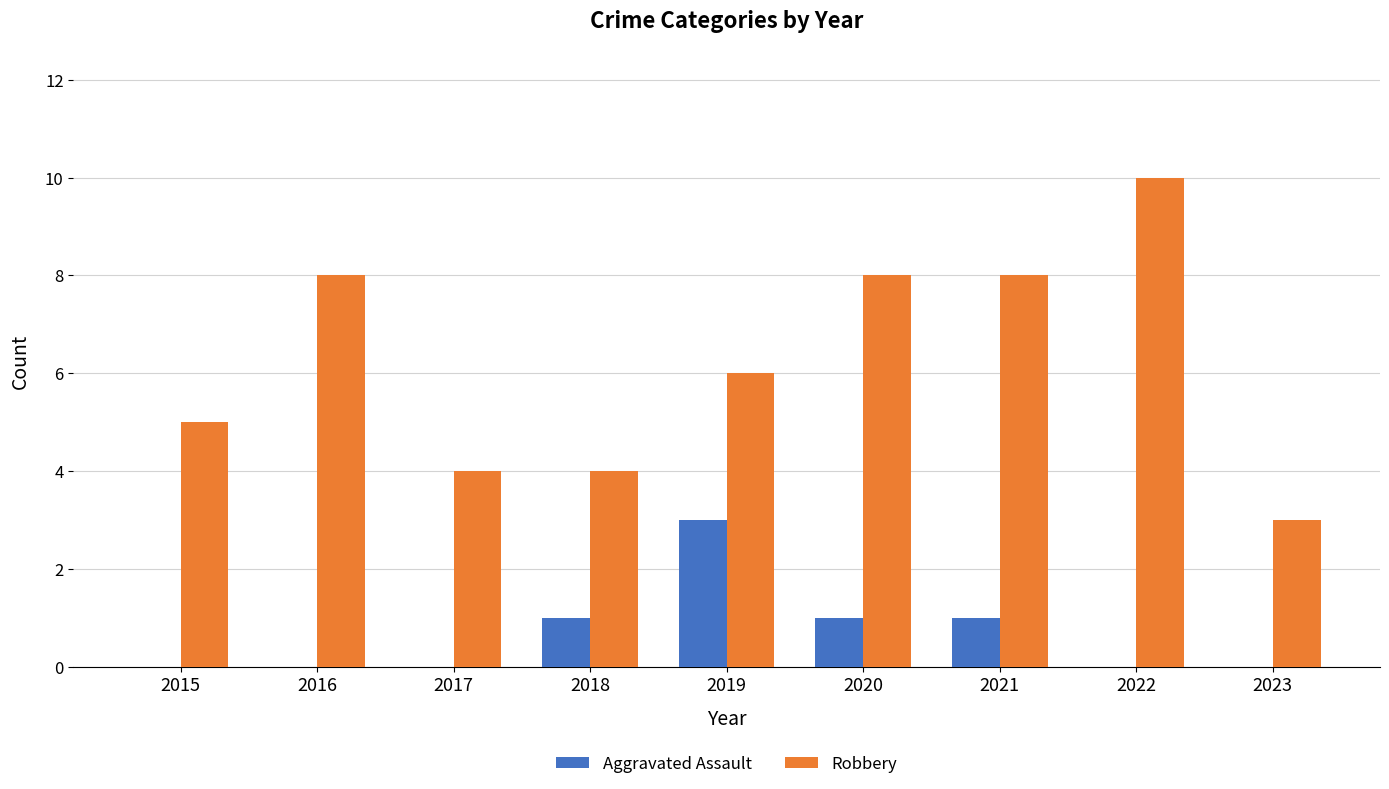

What is the highest value of the Robbery series?

10